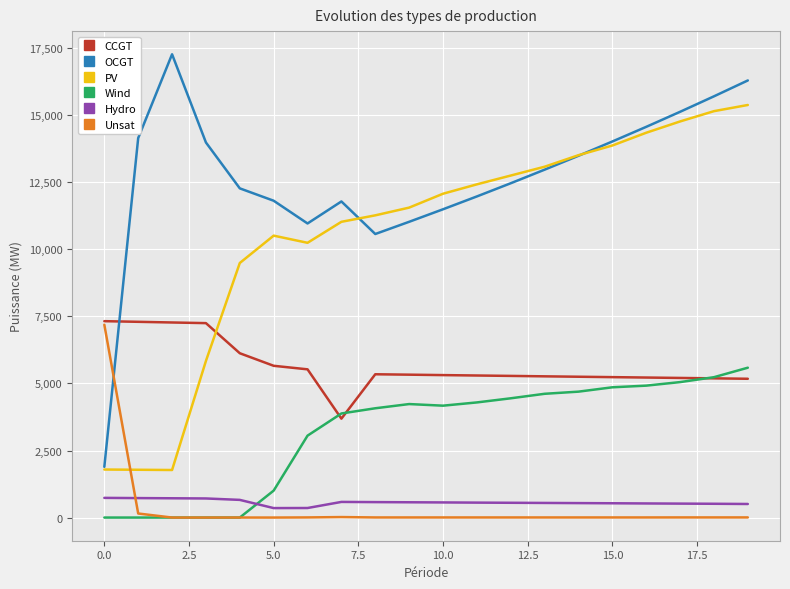

Does the chart display data point markers on the line(s)?

No